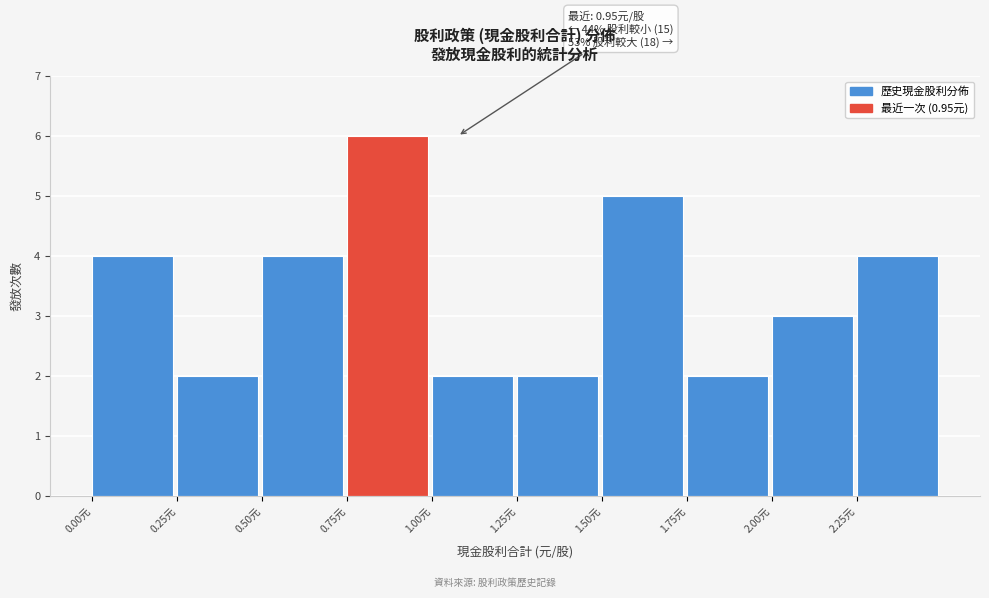

Over which range of the x-axis is the bar tallest?

0.75 to 1.00